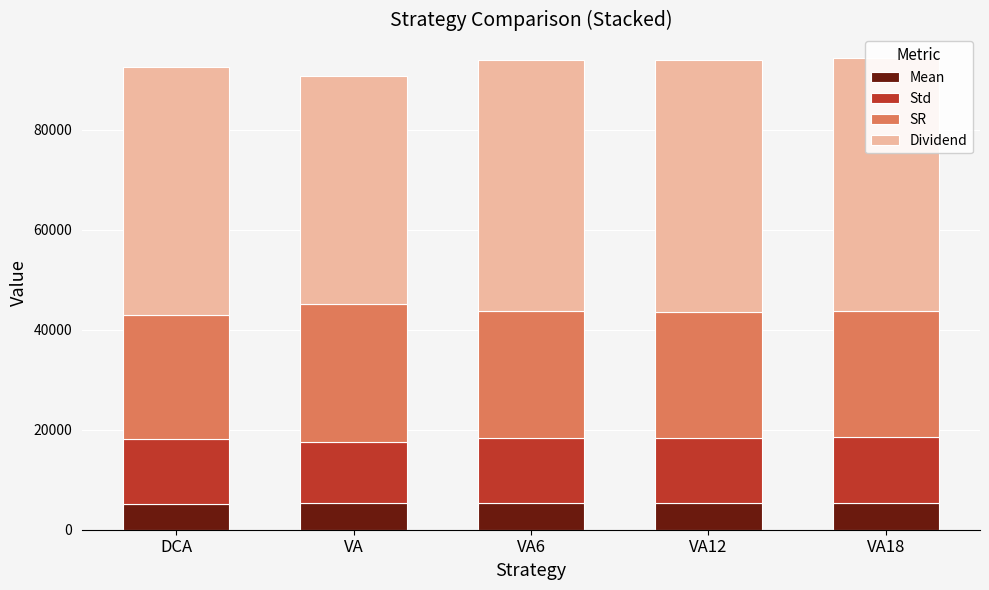

What is the label of the 4th bar from the left?

VA12